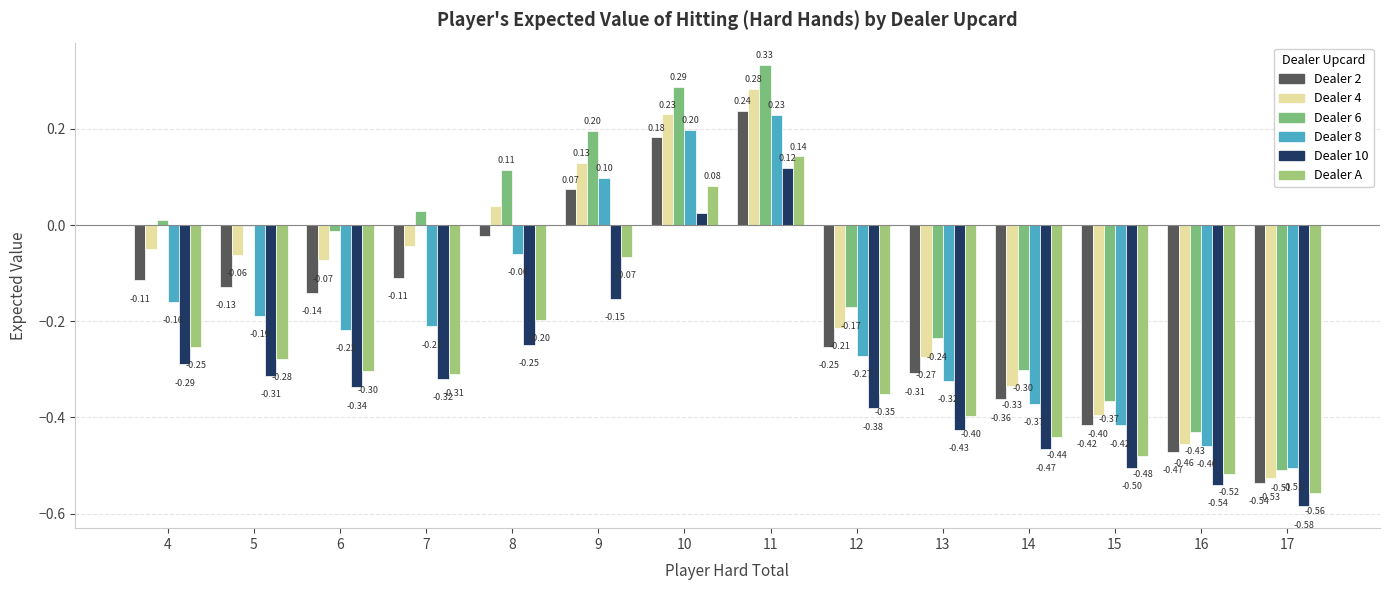

What is the minimum value for Dealer 10?

-0.6